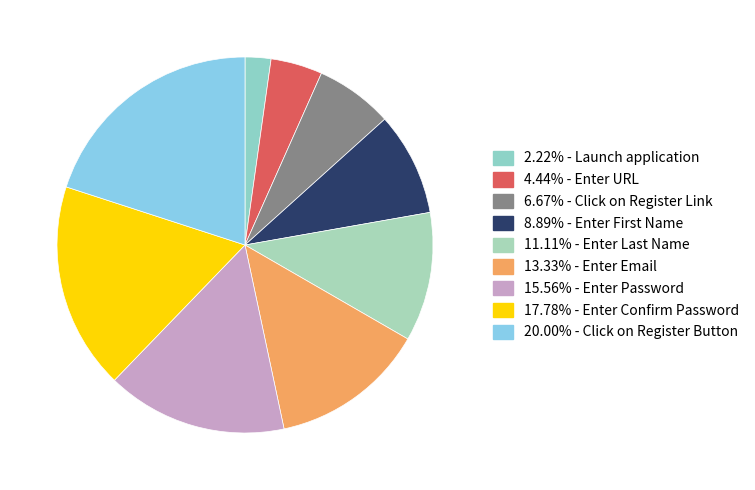

Which slice is the largest?

Click on Register Button